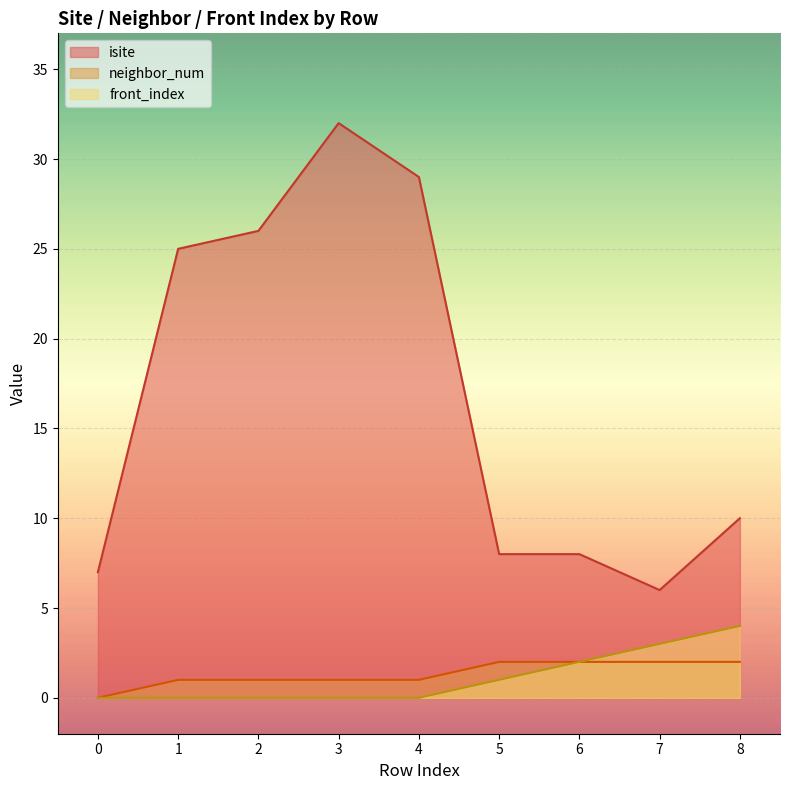

Between 6 and 8, which is larger?

8